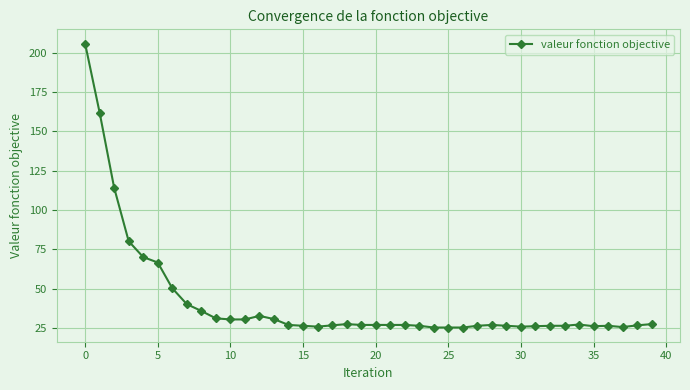

What is the value of the 30th point from the left?

26.3